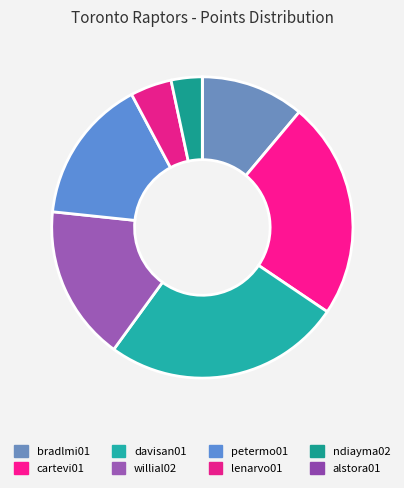

To the nearest percent, what percentage of the pie is davisan01?

26%